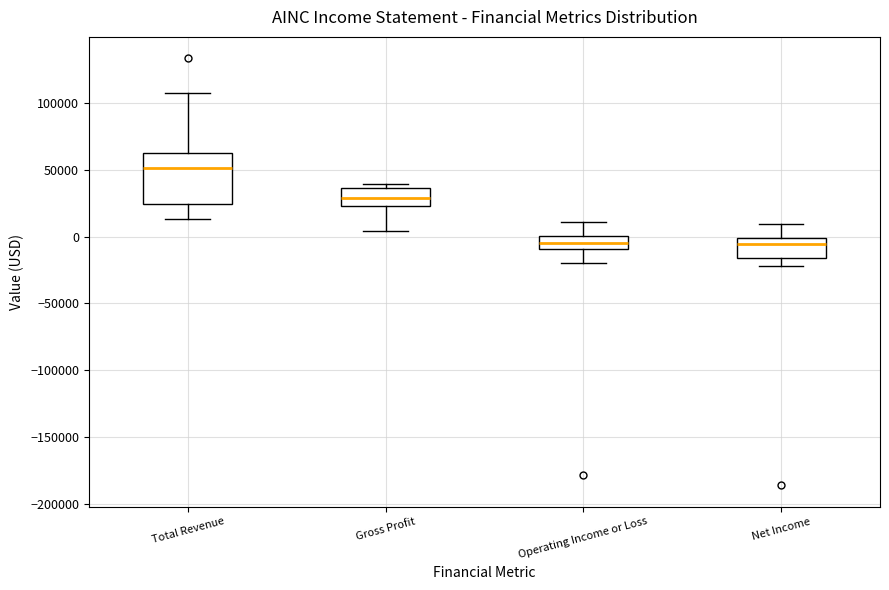

Which box has the highest median line?

Total Revenue